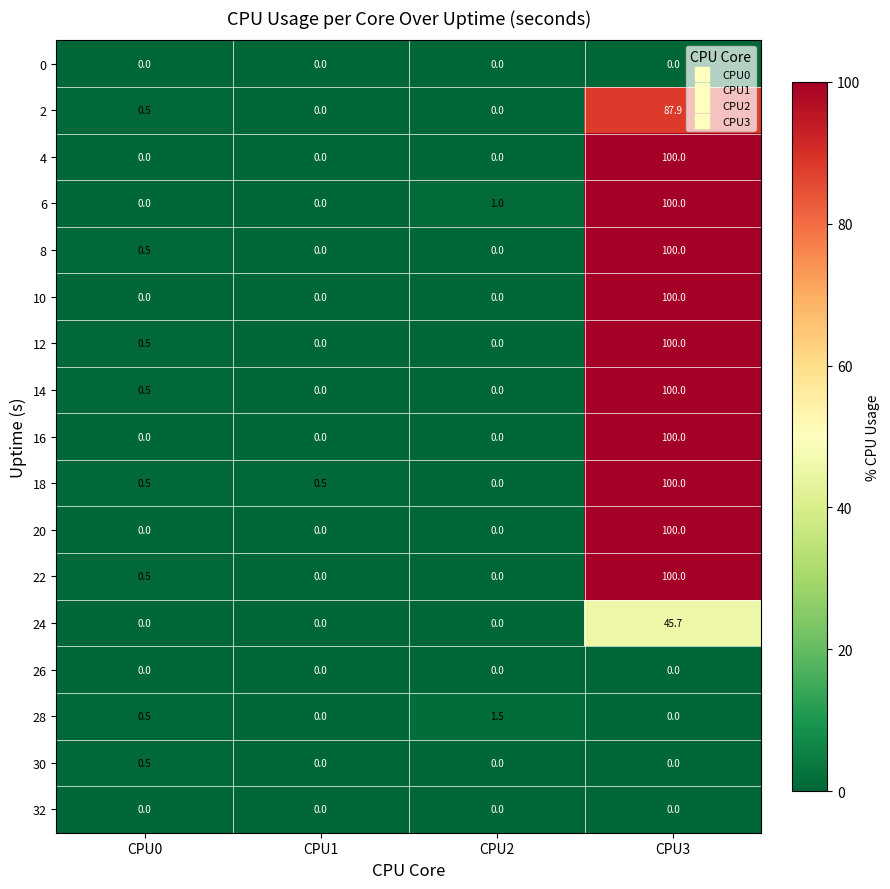

At which label is 22 closest to 50?

CPU0